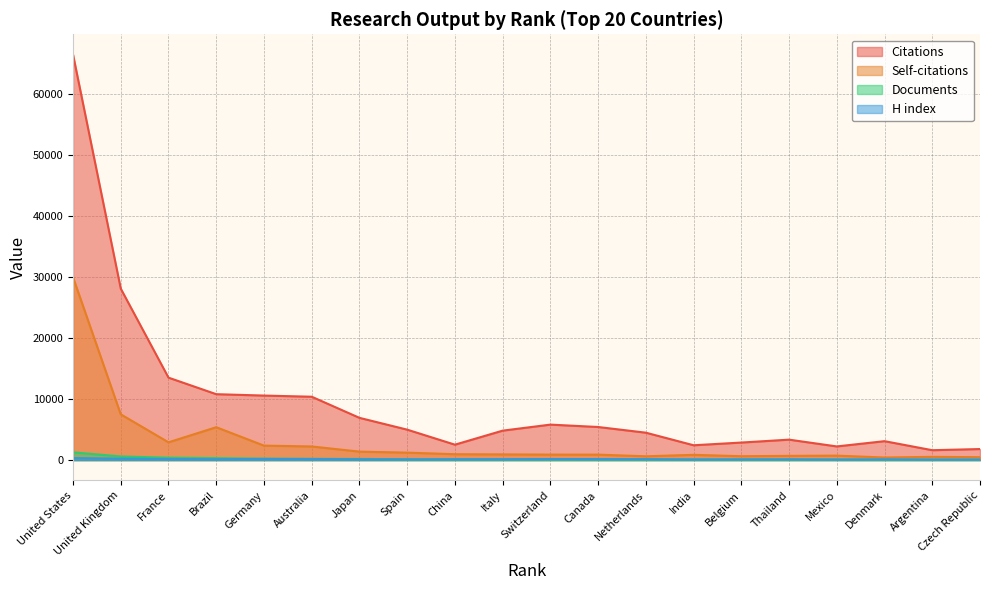

How many data points does each series have?

20